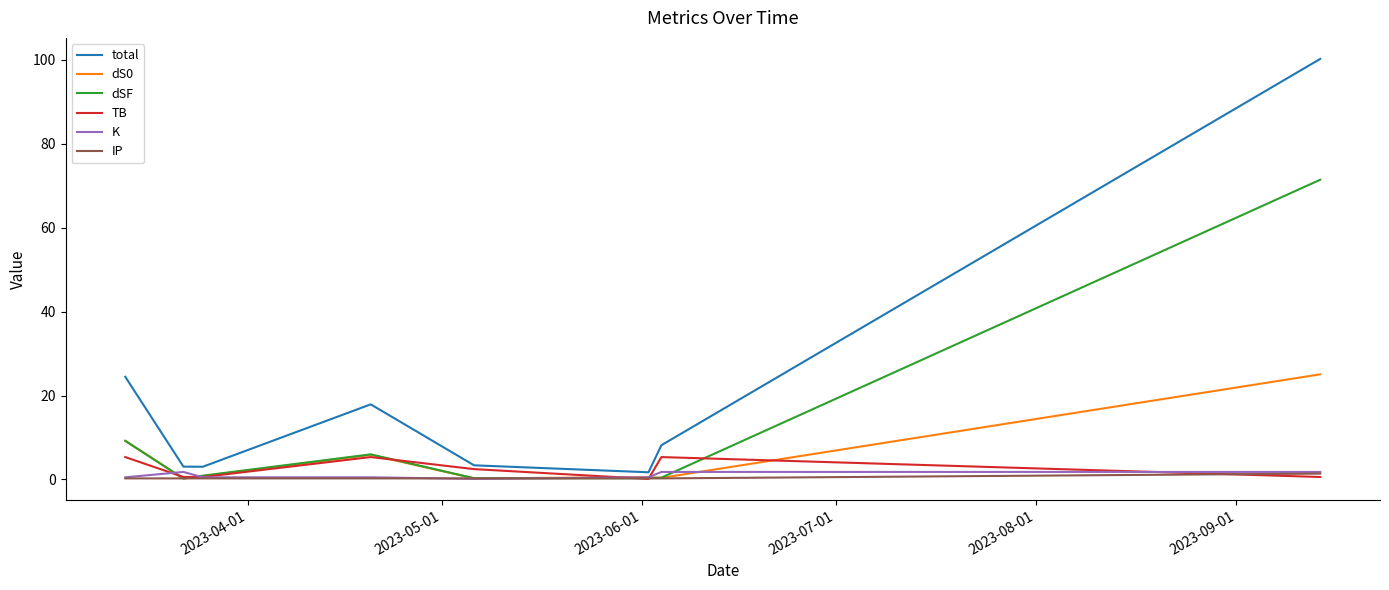

How many series are shown in this chart?

6